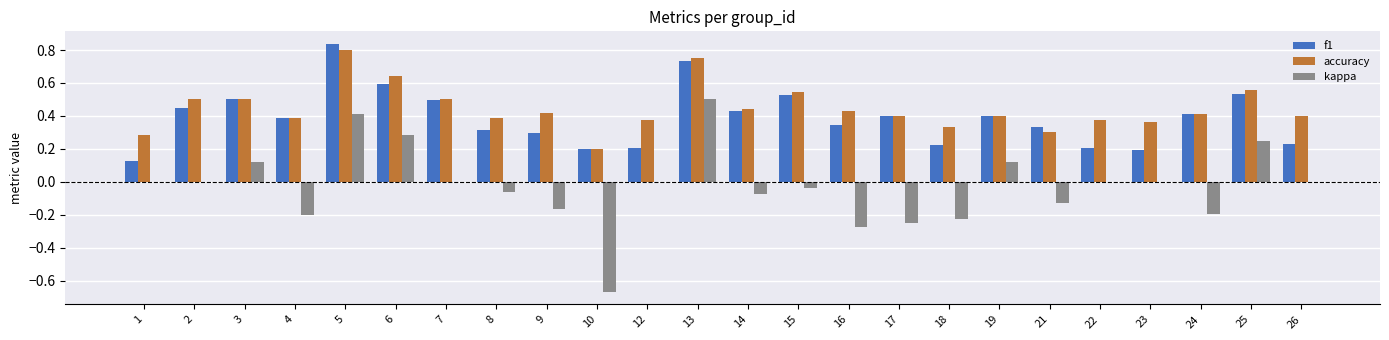

Between 14 and 17, which series saw the biggest shift?

kappa